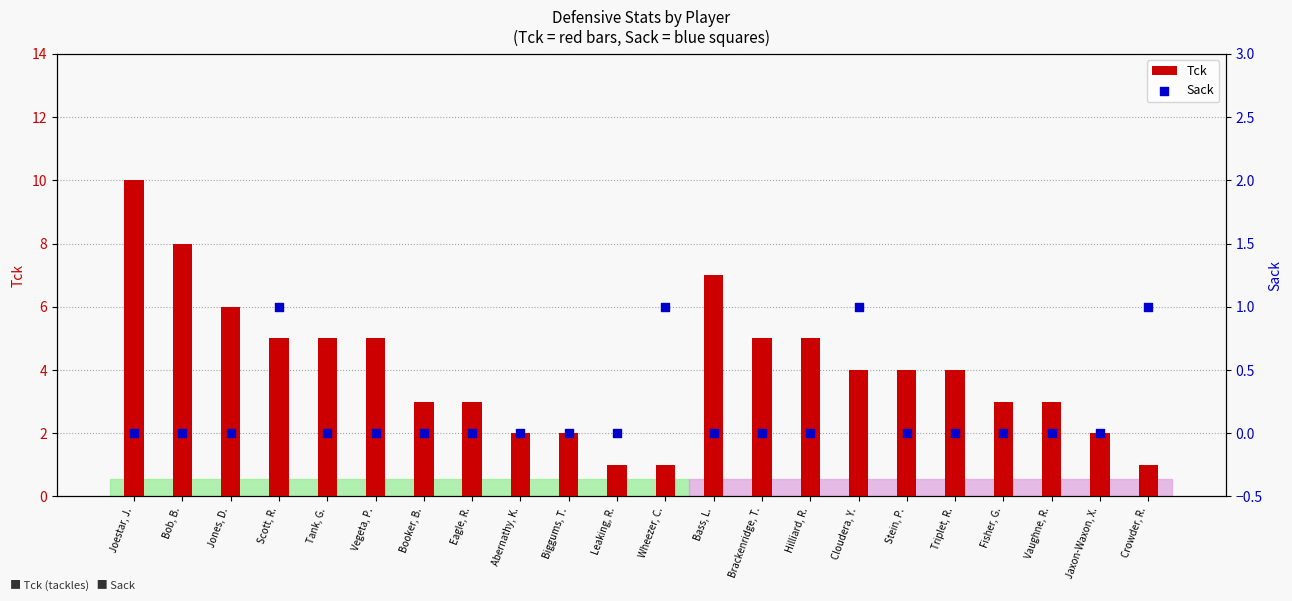

Is the value of Sack at Scott, R. greater than the value of Tck at Vaughne, R.?

No